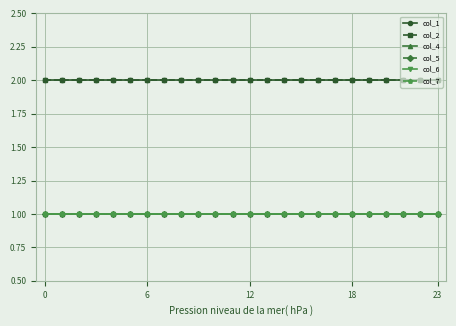

Is this an area chart (filled region under the line)?

No